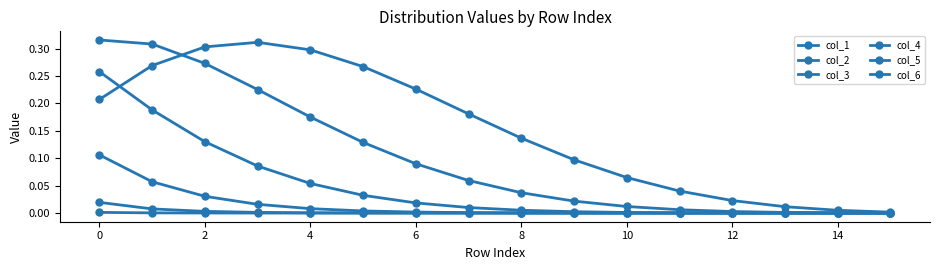

Does the chart display data point markers on the line(s)?

Yes